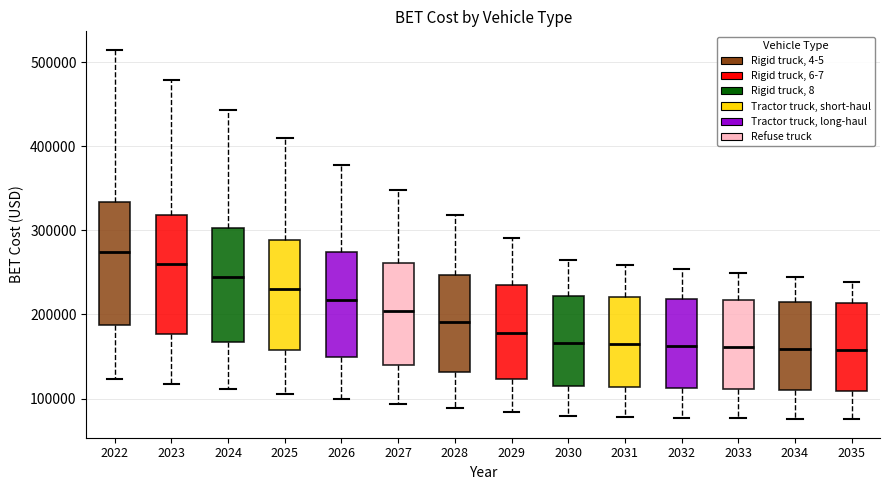

Reading left to right, read every box against the y-axis: the position of its median line, the range the box covers, and the ends of its whiskers. The values are not printed on the chart, so give them approximately, as read against the axis.

2022: median 270000, box 190000 to 330000, whiskers 120000 to 510000
2023: median 260000, box 180000 to 320000, whiskers 120000 to 480000
2024: median 240000, box 170000 to 300000, whiskers 110000 to 440000
2025: median 230000, box 160000 to 290000, whiskers 110000 to 410000
2026: median 220000, box 150000 to 270000, whiskers 100000 to 380000
2027: median 200000, box 140000 to 260000, whiskers 90000 to 350000
2028: median 190000, box 130000 to 250000, whiskers 90000 to 320000
2029: median 180000, box 120000 to 230000, whiskers 80000 to 290000
2030: median 170000, box 120000 to 220000, whiskers 80000 to 260000
2031: median 160000, box 110000 to 220000, whiskers 80000 to 260000
2032: median 160000, box 110000 to 220000, whiskers 80000 to 250000
2033: median 160000, box 110000 to 220000, whiskers 80000 to 250000
2034: median 160000, box 110000 to 220000, whiskers 80000 to 240000
2035: median 160000, box 110000 to 210000, whiskers 80000 to 240000